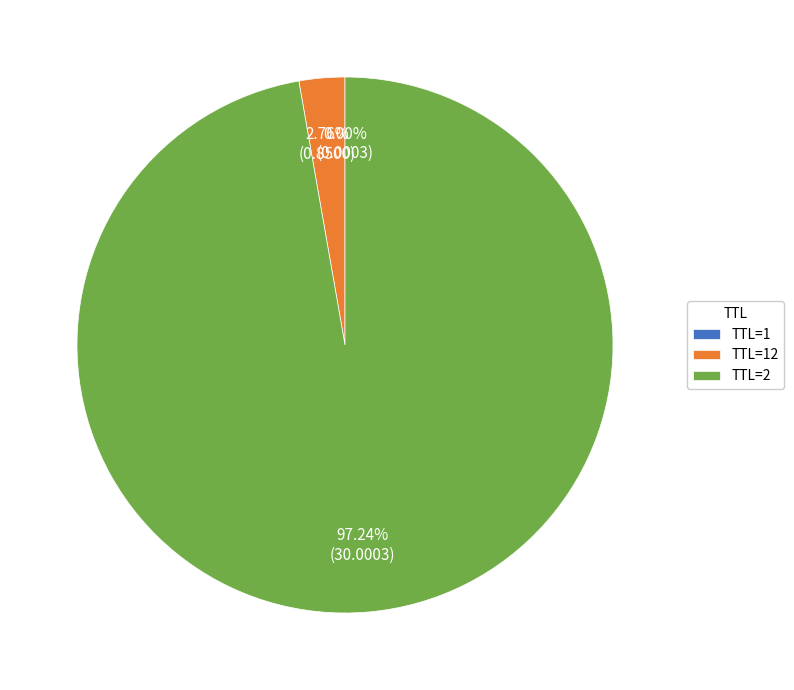

What is the largest slice in the pie chart?

TTL=2